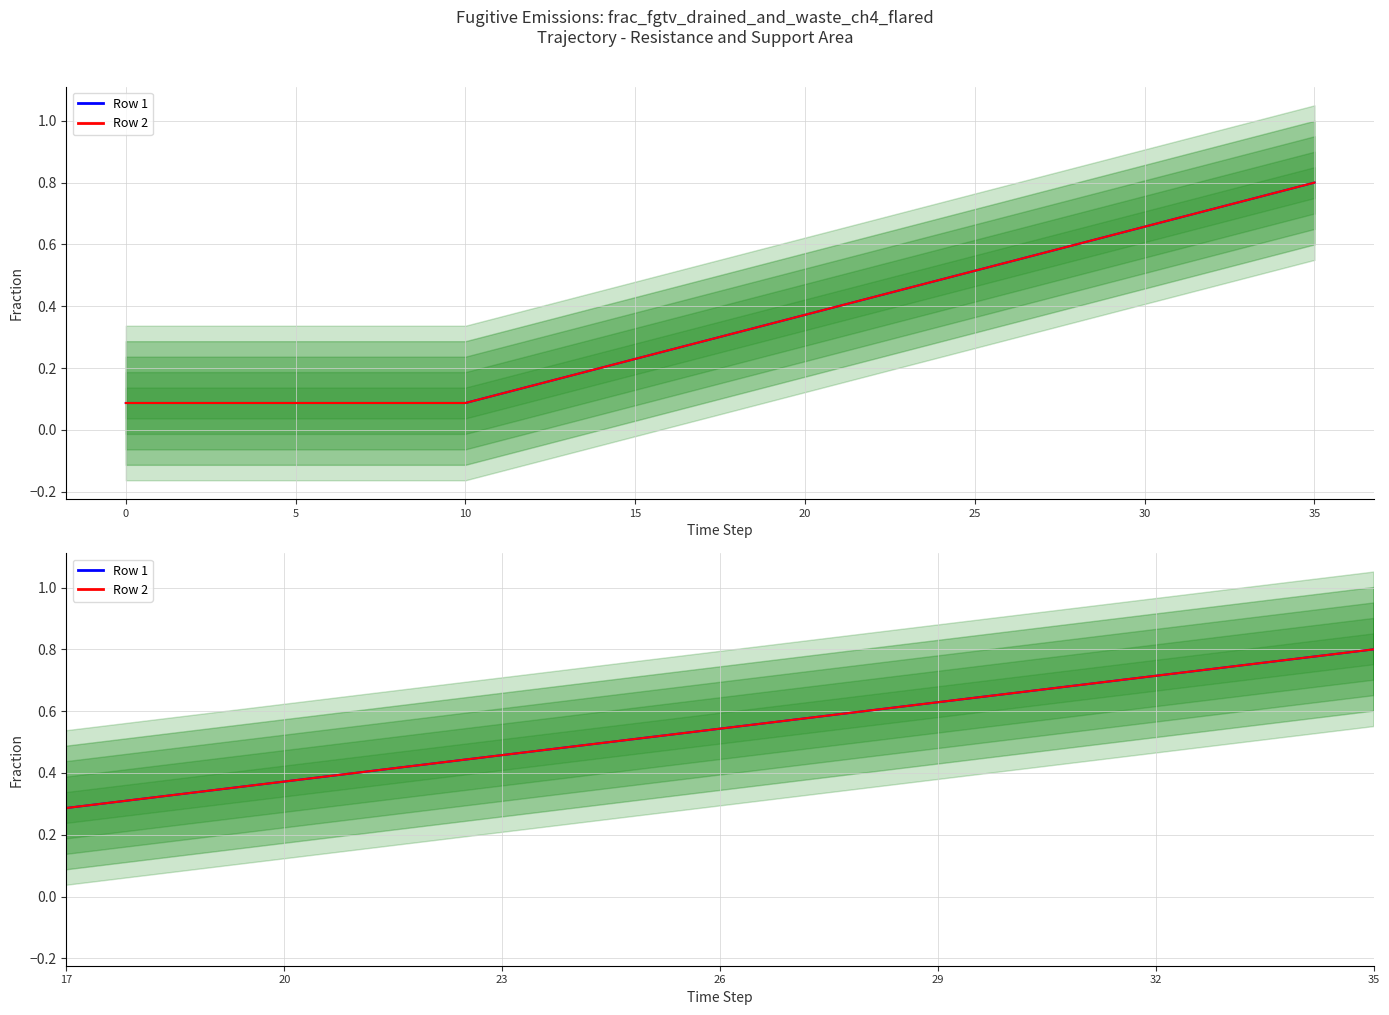

Which series has the largest range (max minus min)?

Row 1